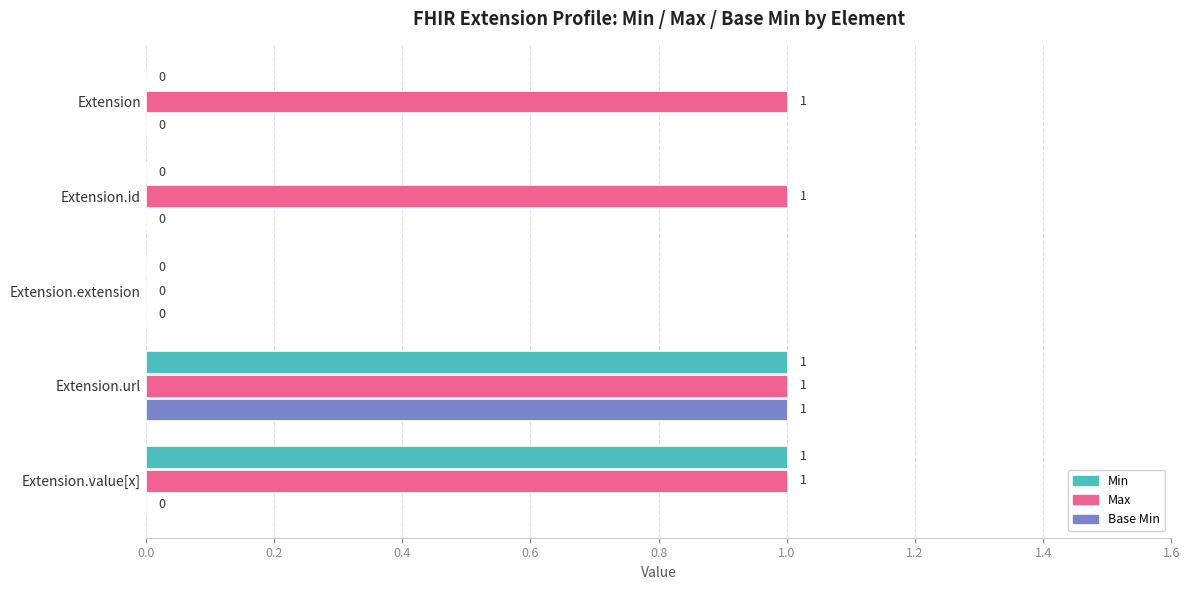

At which category is the sum across all series the highest?

Extension.url